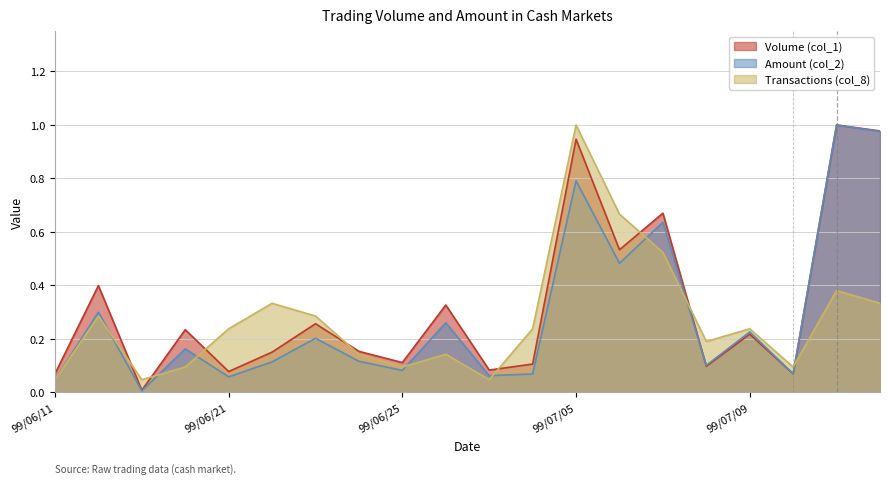

True or false: Amount (col_2) has a value of 0.1 at 99/06/21.

True